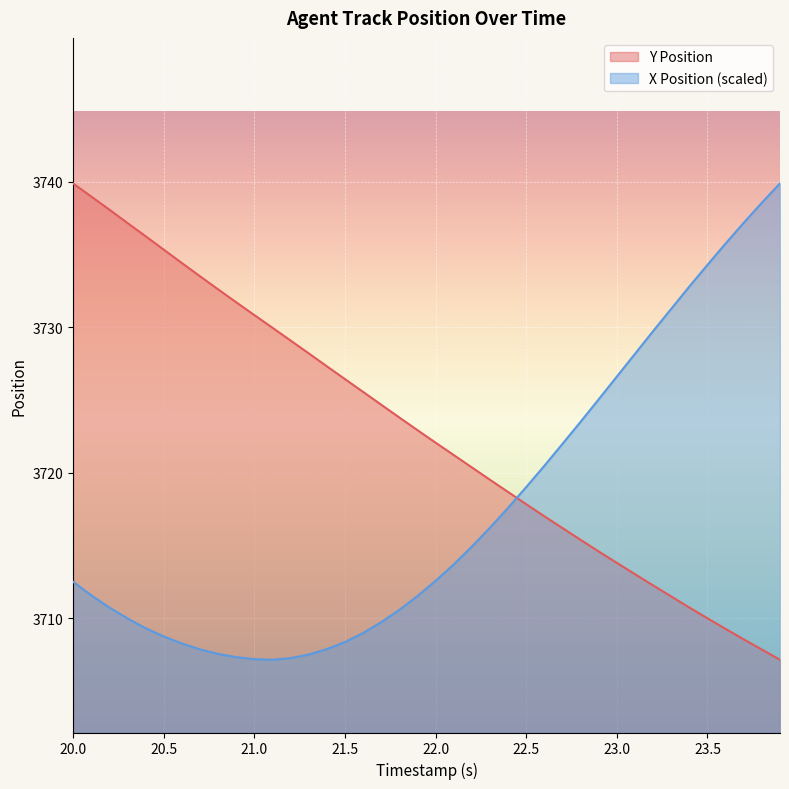

Reading left to right, what are all the values shown in this chart?

Y Position: 20.0=3739.9	20.1=3739.0	20.2=3738.1	20.3=3737.2	20.4=3736.3	20.5=3735.3	20.6=3734.4	20.7=3733.5	20.8=3732.6	20.9=3731.7	21.0=3730.8	21.1=3730.0	21.2=3729.1	21.3=3728.2	21.4=3727.3	21.5=3726.4	21.6=3725.6	21.7=3724.7	21.8=3723.8	21.9=3722.9	22.0=3722.1	22.1=3721.2	22.2=3720.4	22.3=3719.5	22.4=3718.7	22.5=3717.8	22.6=3717.0	22.7=3716.2	22.8=3715.4	22.9=3714.6	23.0=3713.8	23.1=3713.0	23.2=3712.3	23.3=3711.5	23.4=3710.7	23.5=3710.0	23.6=3709.3	23.7=3708.6	23.8=3707.8	23.9=3707.2
X Position: 20.0=3712.5	20.1=3711.6	20.2=3710.7	20.3=3710.0	20.4=3709.3	20.5=3708.8	20.6=3708.3	20.7=3707.9	20.8=3707.6	20.9=3707.3	21.0=3707.2	21.1=3707.2	21.2=3707.3	21.3=3707.5	21.4=3707.9	21.5=3708.4	21.6=3709.0	21.7=3709.7	21.8=3710.6	21.9=3711.5	22.0=3712.6	22.1=3713.7	22.2=3714.9	22.3=3716.2	22.4=3717.6	22.5=3719.0	22.6=3720.5	22.7=3722.0	22.8=3723.5	22.9=3725.1	23.0=3726.6	23.1=3728.2	23.2=3729.7	23.3=3731.3	23.4=3732.8	23.5=3734.3	23.6=3735.8	23.7=3737.2	23.8=3738.6	23.9=3739.9